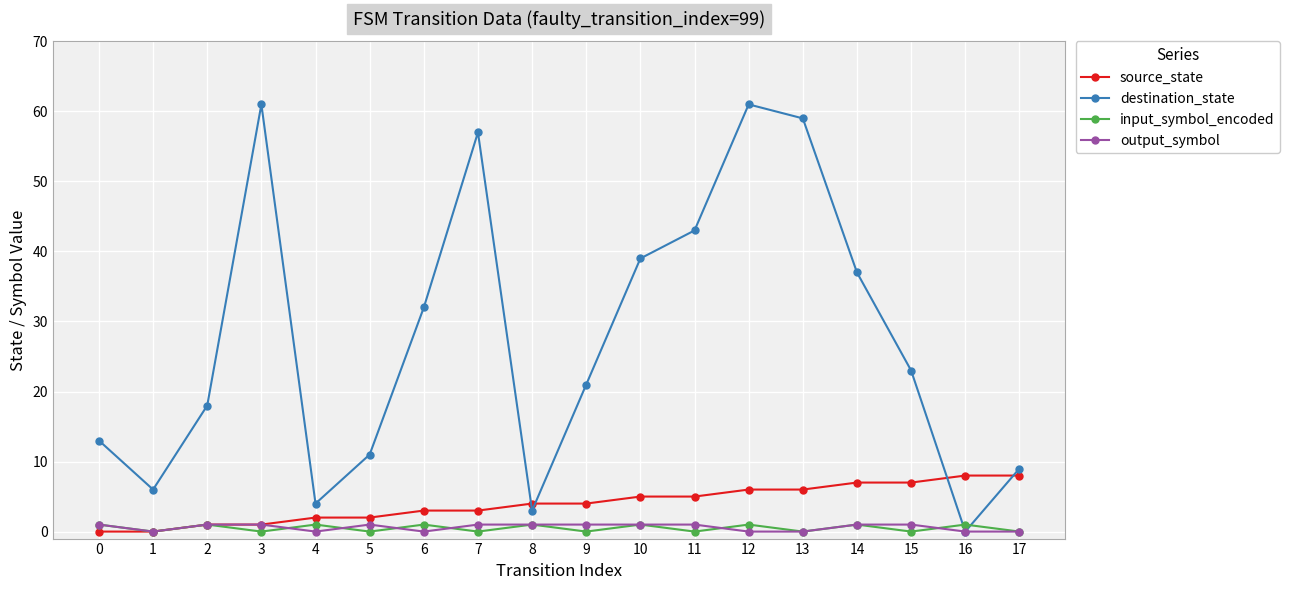

Rank the series at 11 from highest to lowest value.

destination_state, source_state, output_symbol, input_symbol_encoded